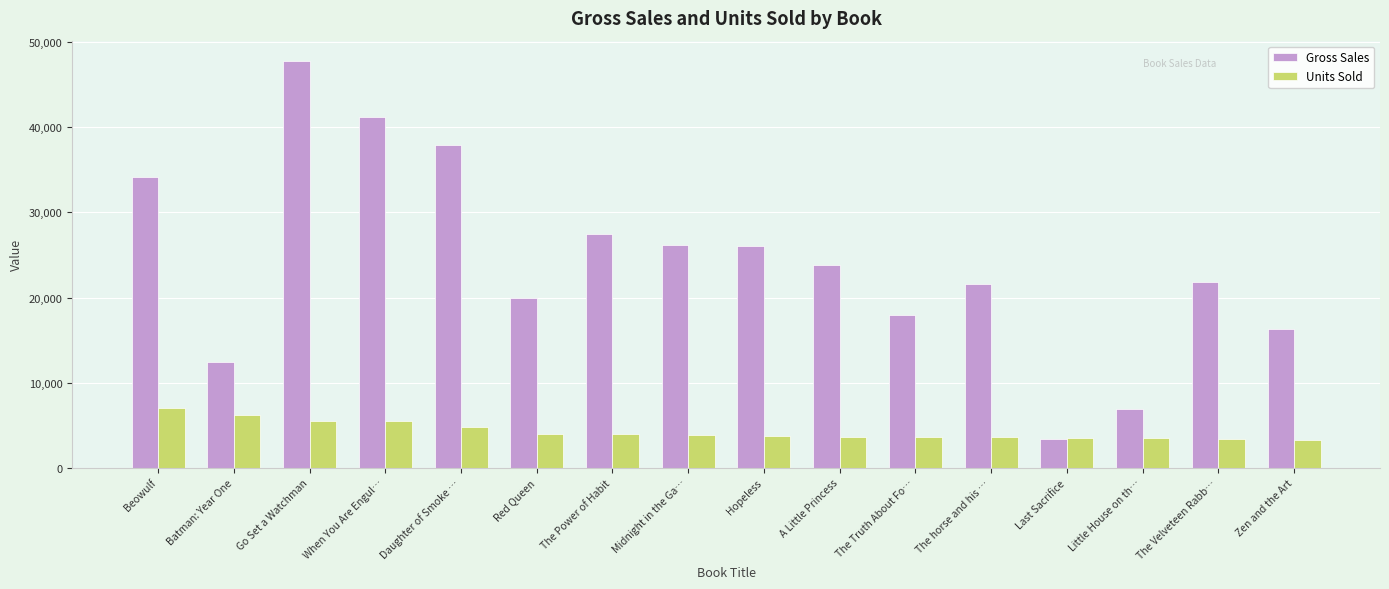

At which category is the sum across all series the highest?

Go Set a Watchman